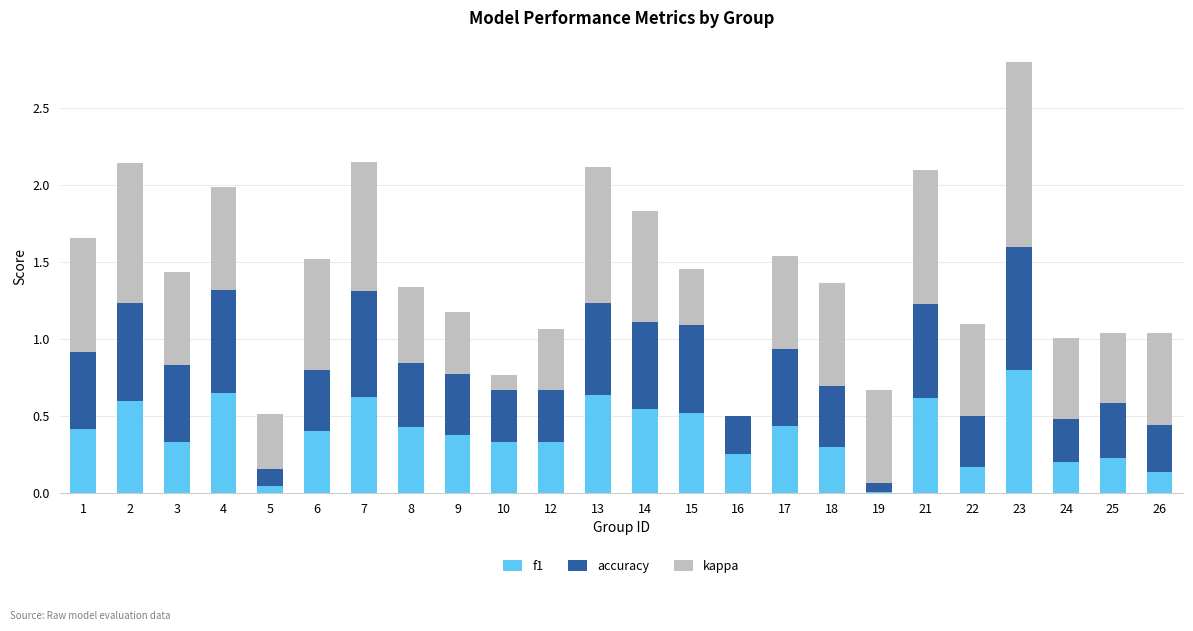

What is the sum of the f1 values at 21 and 1?

1.0